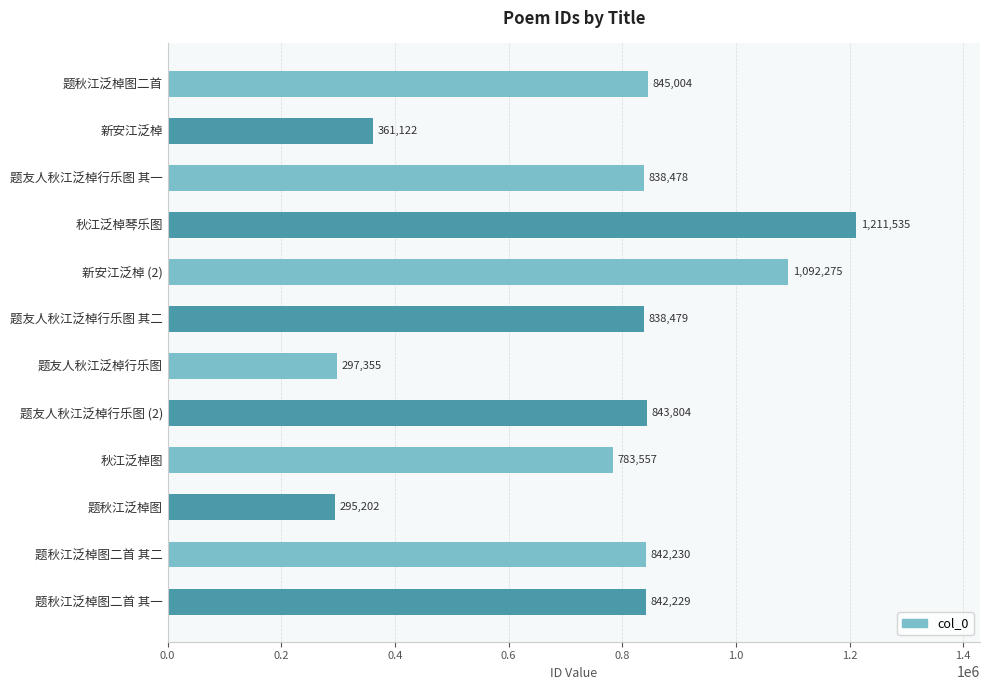

Reading bottom to top, list all the values displayed in this chart.

题秋江泛棹图二首 其一=842229	题秋江泛棹图二首 其二=842230	题秋江泛棹图=295202	秋江泛棹图=783557	题友人秋江泛棹行乐图 (2)=843804	题友人秋江泛棹行乐图=297355	题友人秋江泛棹行乐图 其二=838479	新安江泛棹 (2)=1092275	秋江泛棹琴乐图=1211535	题友人秋江泛棹行乐图 其一=838478	新安江泛棹=361122	题秋江泛棹图二首=845004